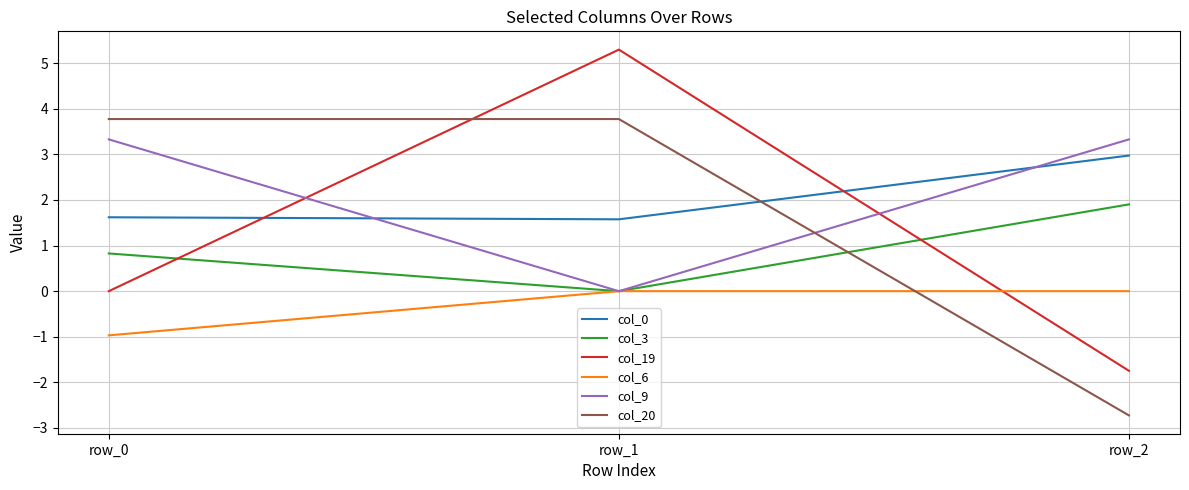

Which category has the lowest value across all series?

row_2